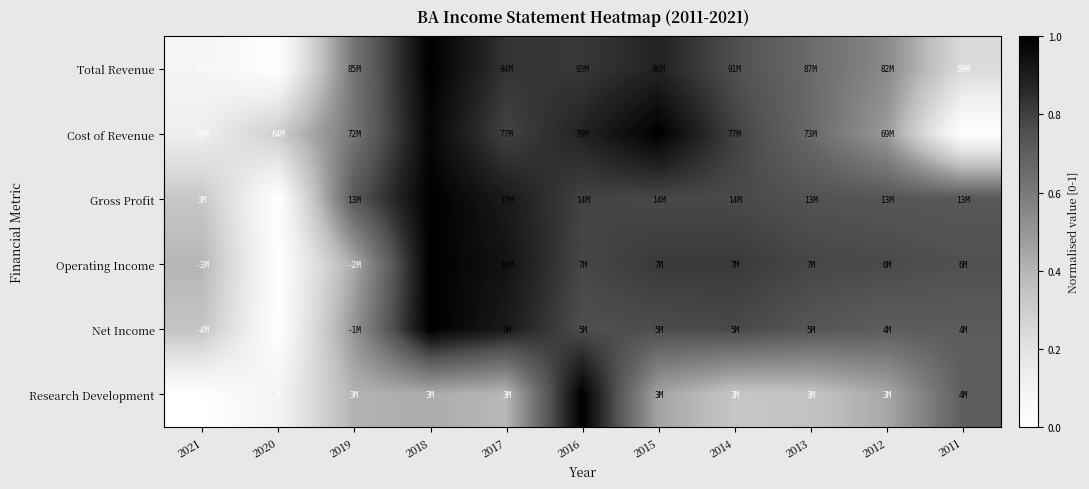

Reading left to right, list all the values displayed in this chart.

Total Revenue: 2021=0.1	2020=0.0	2019=0.6	2018=1.0	2017=0.8	2016=0.8	2015=0.9	2014=0.8	2013=0.7	2012=0.5	2011=0.2
Cost of Revenue: 2021=0.1	2020=0.3	2019=0.6	2018=1.0	2017=0.8	2016=0.9	2015=1.0	2014=0.8	2013=0.7	2012=0.5	2011=0.0
Gross Profit: 2021=0.3	2020=0.0	2019=0.7	2018=1.0	2017=0.9	2016=0.8	2015=0.8	2014=0.8	2013=0.7	2012=0.7	2011=0.7
Operating Income: 2021=0.4	2020=0.0	2019=0.4	2018=1.0	2017=0.9	2016=0.8	2015=0.8	2014=0.8	2013=0.8	2012=0.8	2011=0.8
Net Income: 2021=0.3	2020=0.0	2019=0.5	2018=1.0	2017=0.9	2016=0.8	2015=0.8	2014=0.8	2013=0.7	2012=0.7	2011=0.7
Research Development: 2021=0.0	2020=0.1	2019=0.4	2018=0.4	2017=0.4	2016=1.0	2015=0.5	2014=0.3	2013=0.3	2012=0.4	2011=0.7